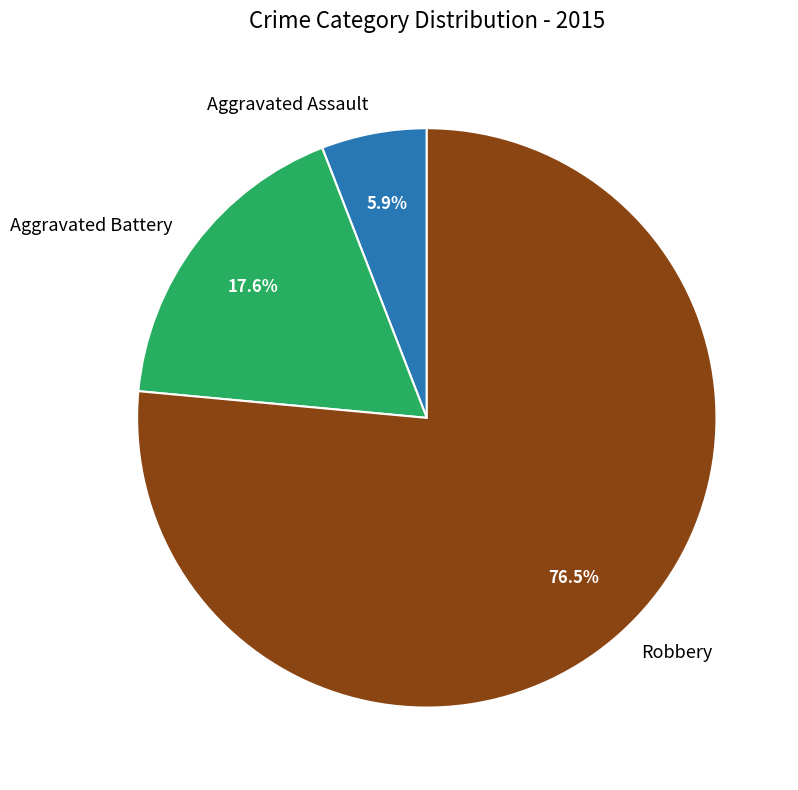

How much of the chart is everything except Aggravated Battery?

82.4%